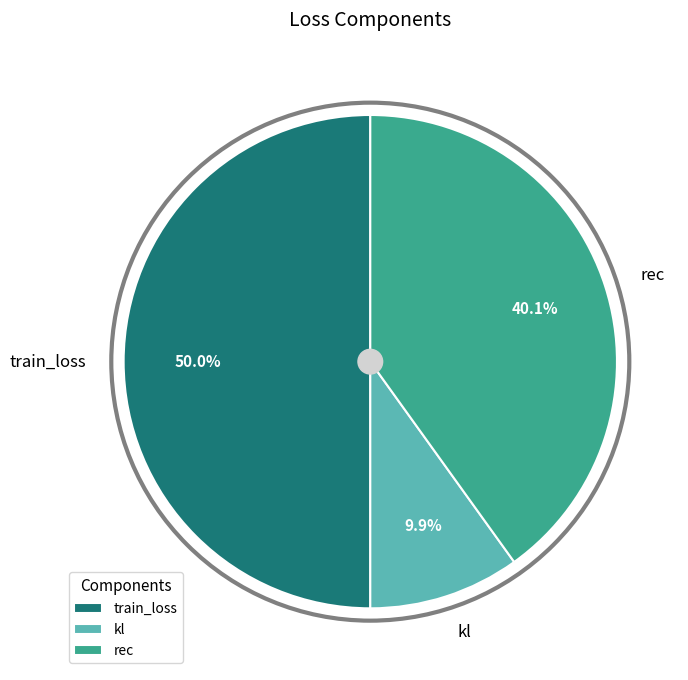

What percentage do kl and rec together represent?

50.0%